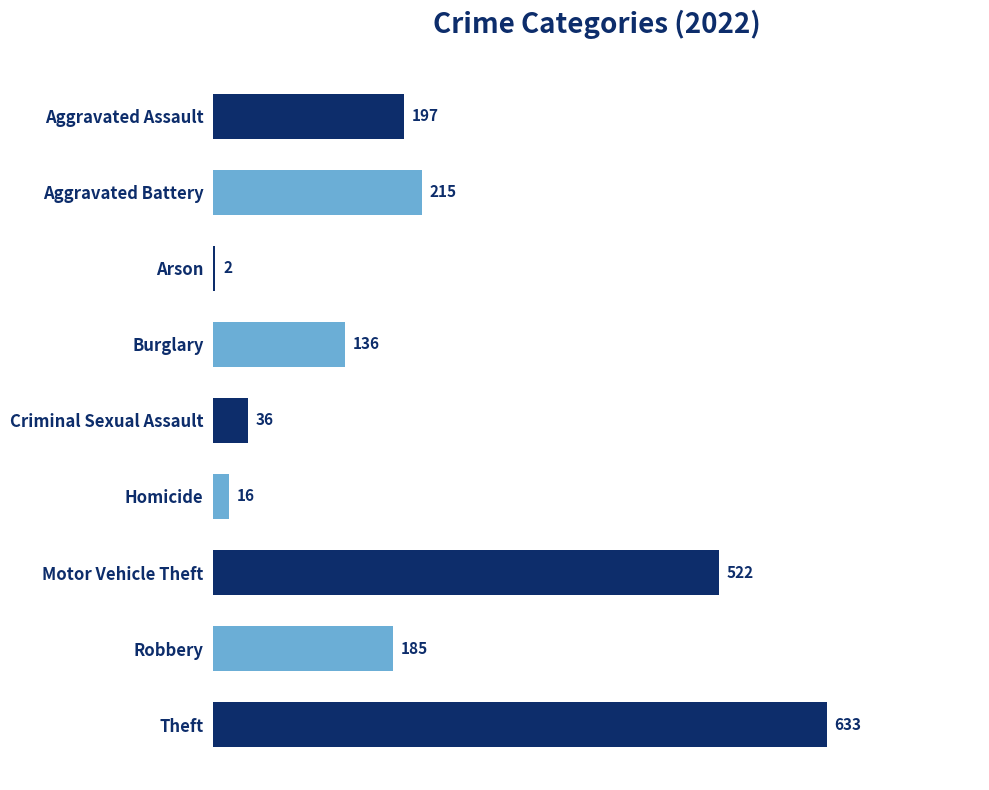

What is the change in value from Aggravated Assault to Robbery?

-12